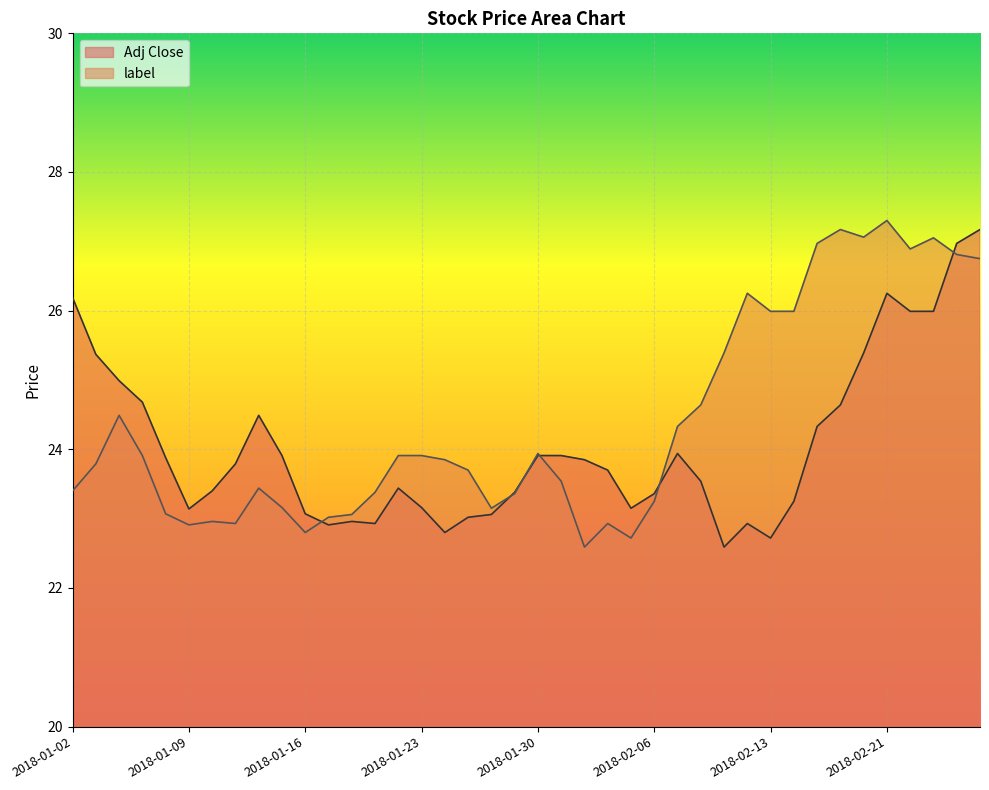

What is the lowest value of the Adj Close series?

22.6